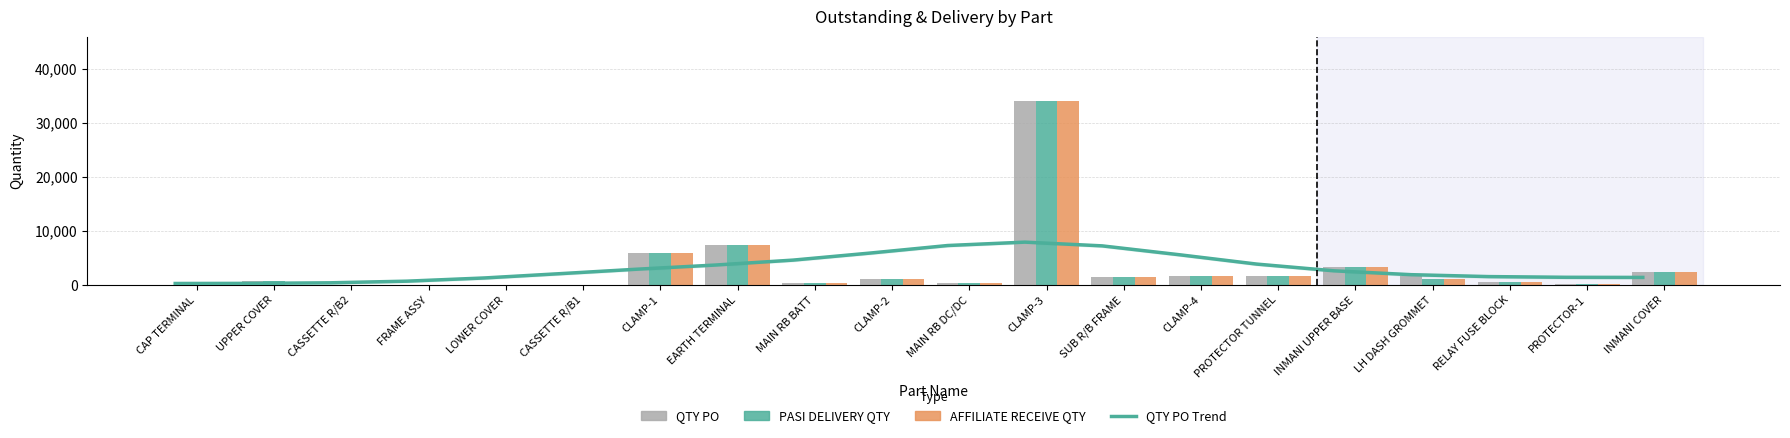

Which series changed the most between CLAMP-4 and INMANI COVER?

QTY PO Trend